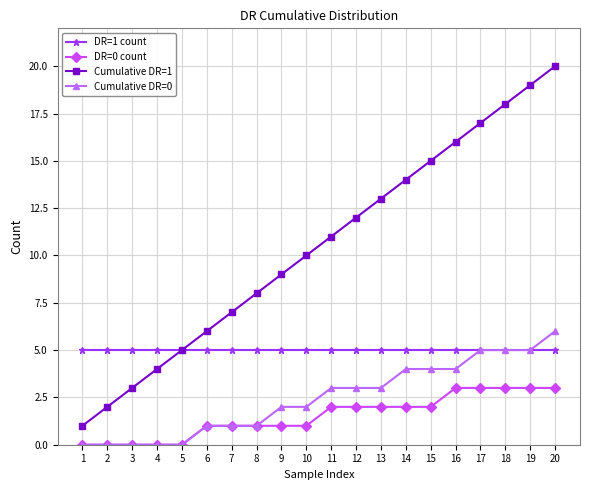

True or false: DR=0 count and Cumulative DR=1 intersect in this chart.

False